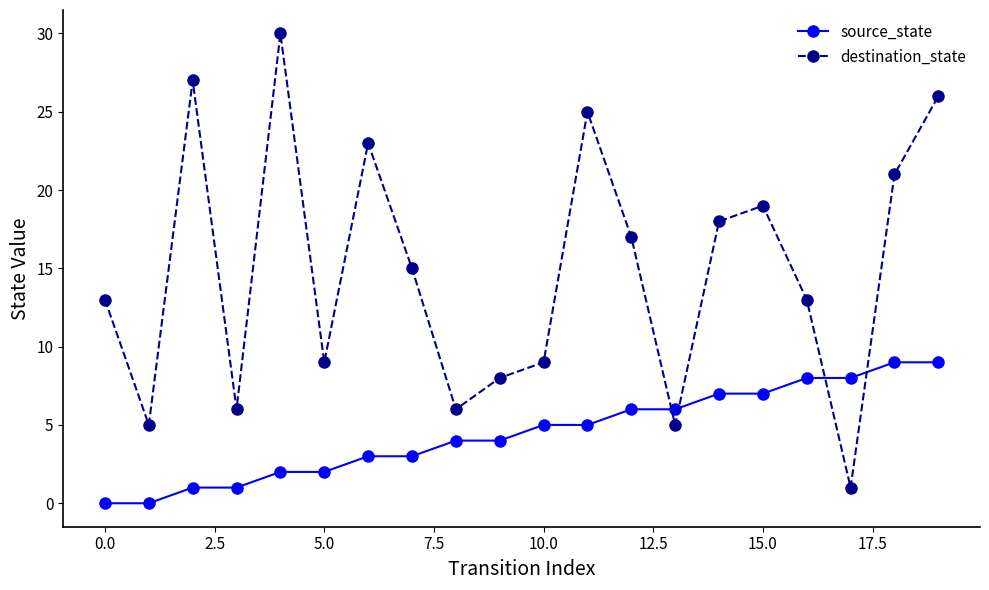

Which series has the largest total across all categories?

destination_state